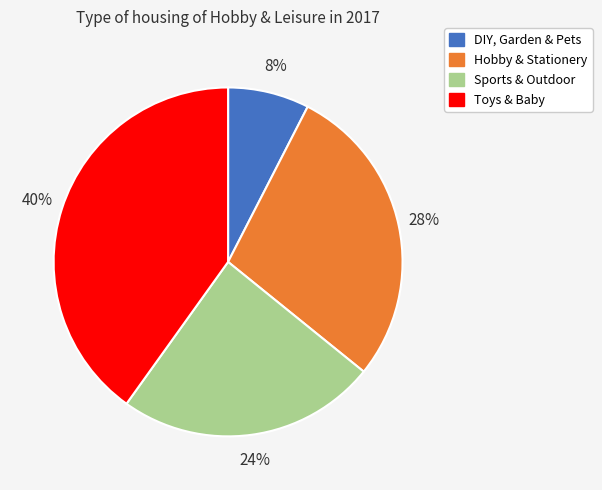

Between Sports & Outdoor and Hobby & Stationery, which is larger?

Hobby & Stationery